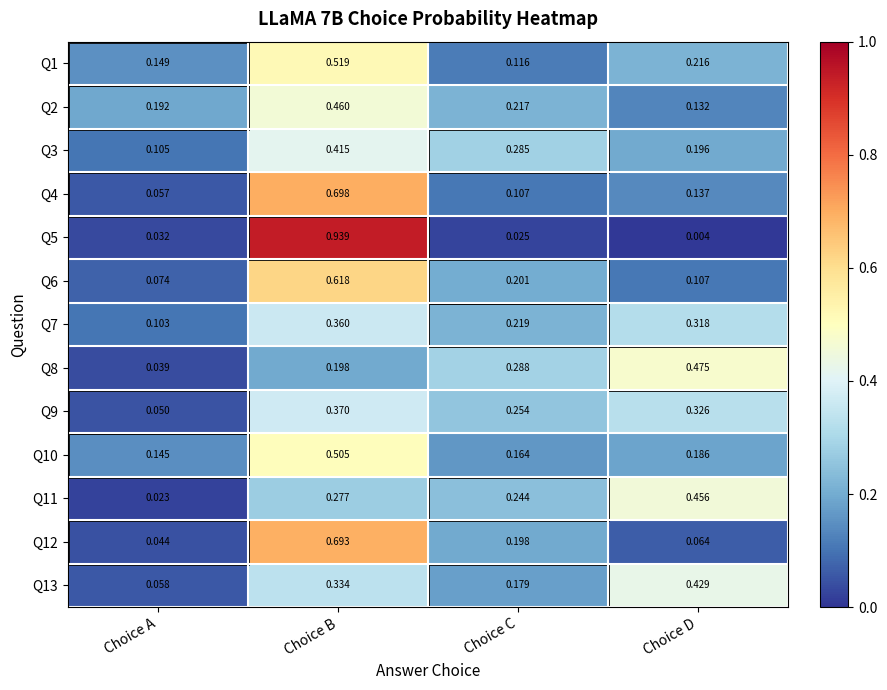

At which label is Q11 closest to 0?

Choice A